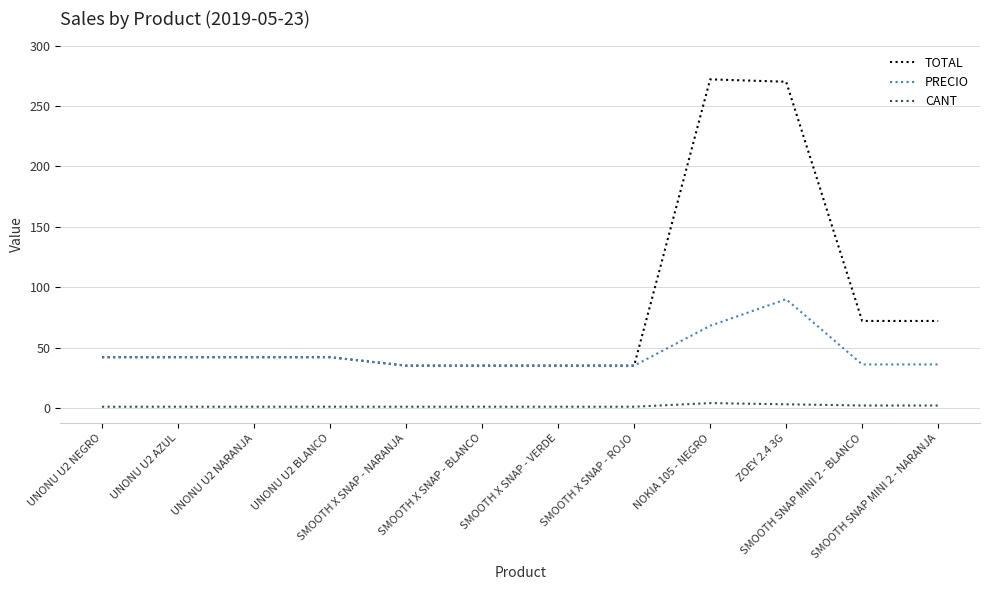

What is the maximum value for TOTAL?

272